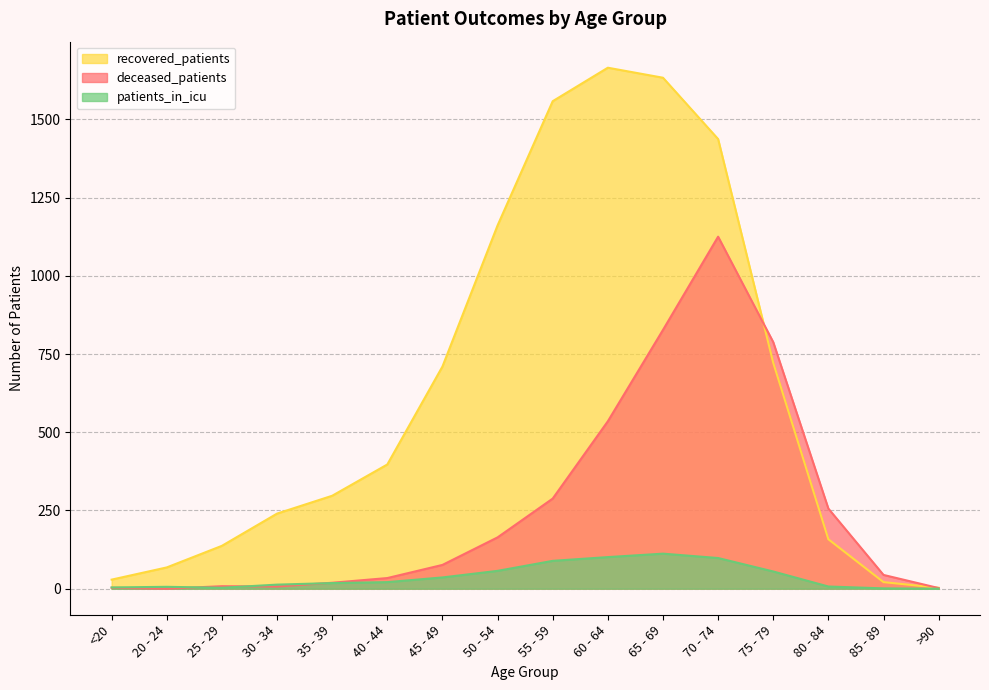

What is the greatest value displayed?

1665